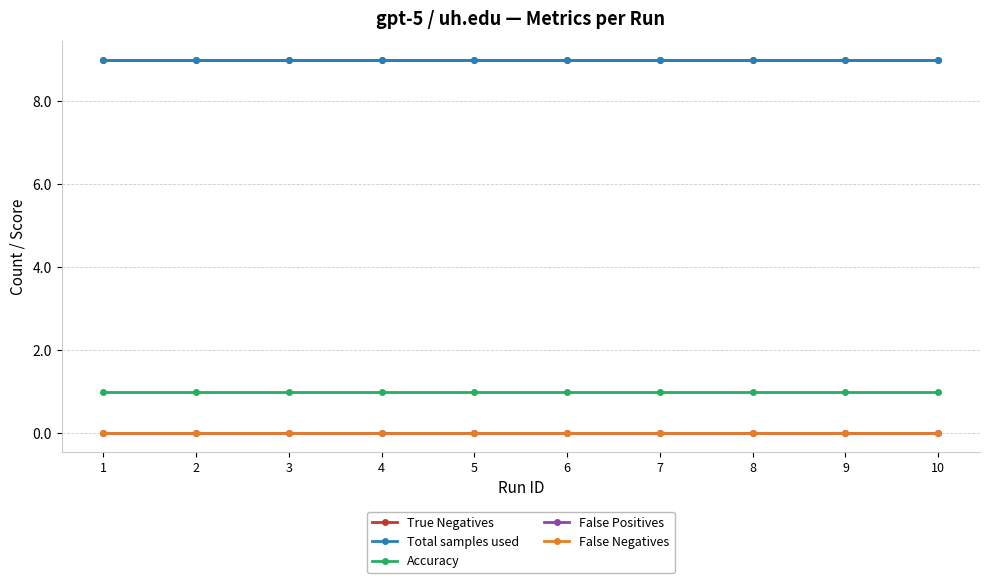

True or false: True Negatives and Accuracy cross at least once.

False